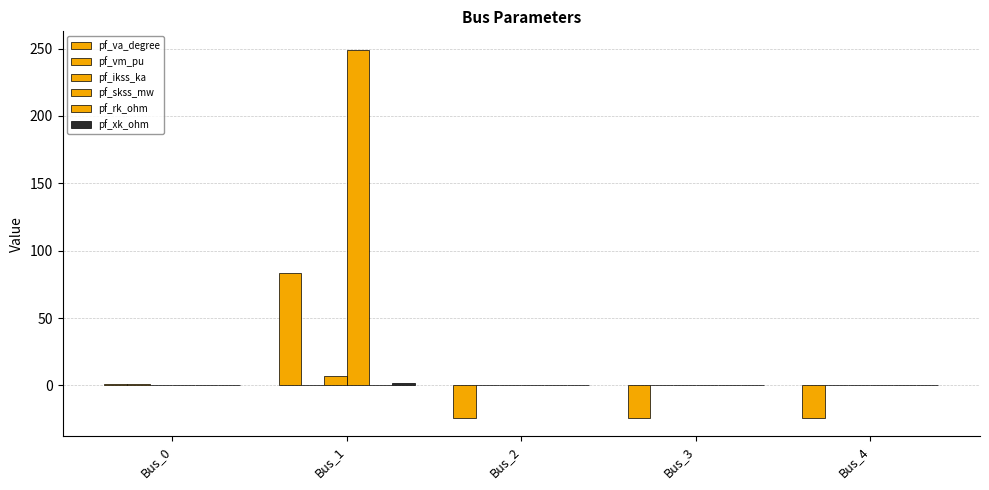

How many series are shown in this chart?

6